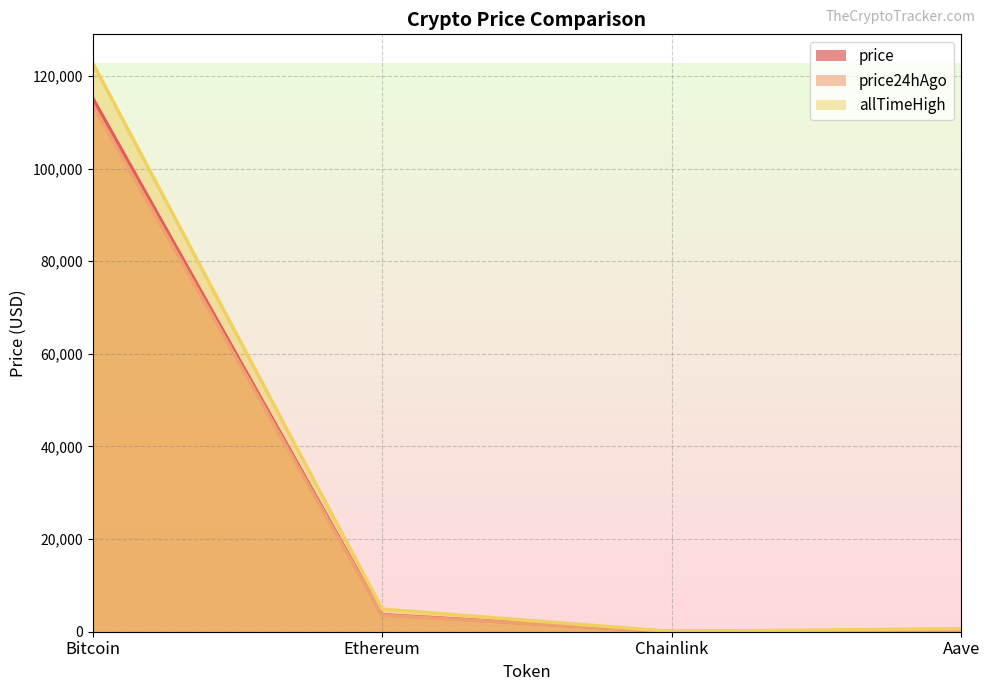

Which series has the largest range (max minus min)?

allTimeHigh